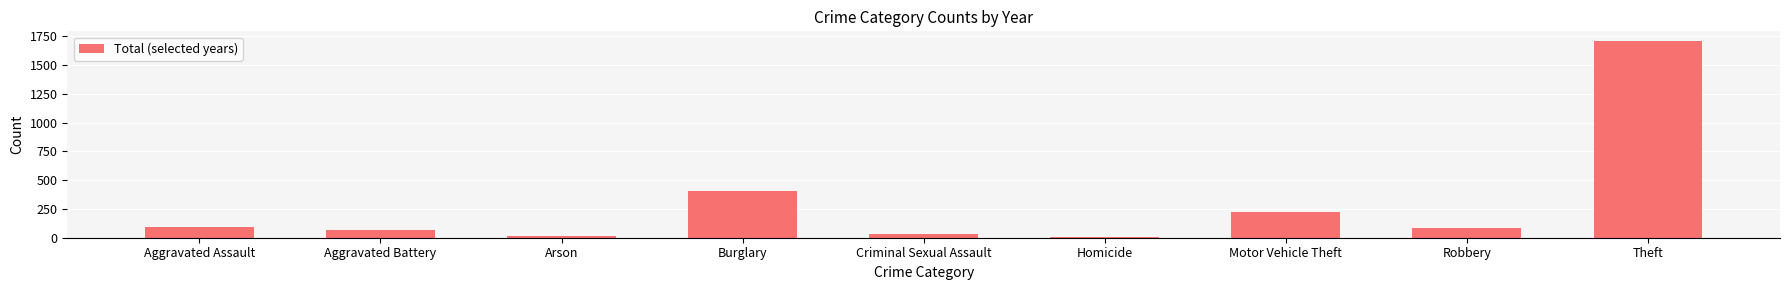

Count the number of data series in this chart.

1